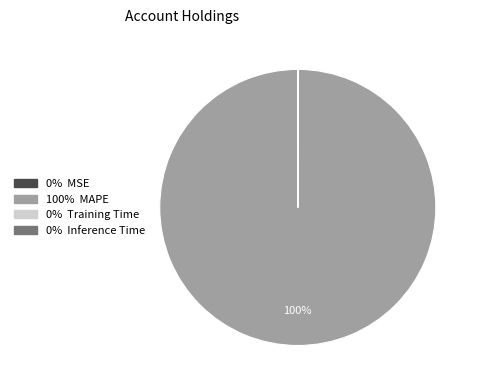

Does any single category account for the majority?

Yes